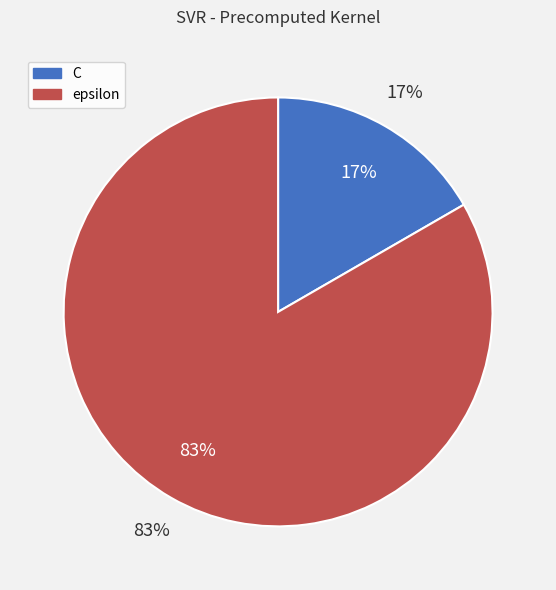

Is it true that C is 17% of the pie?

True